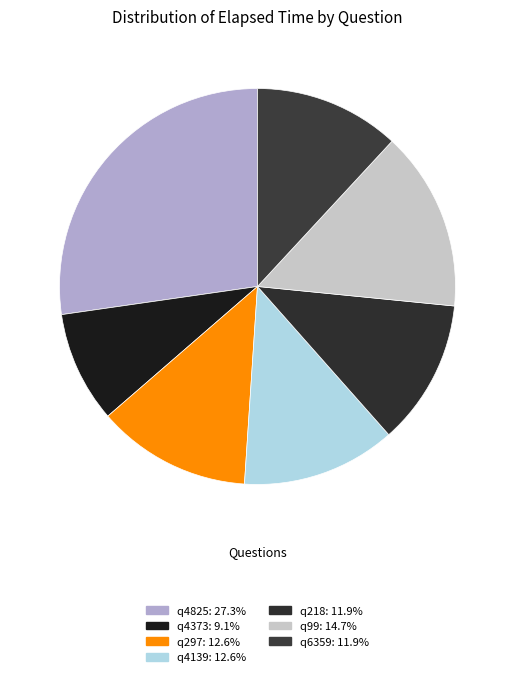

How many segments does this pie chart have?

7